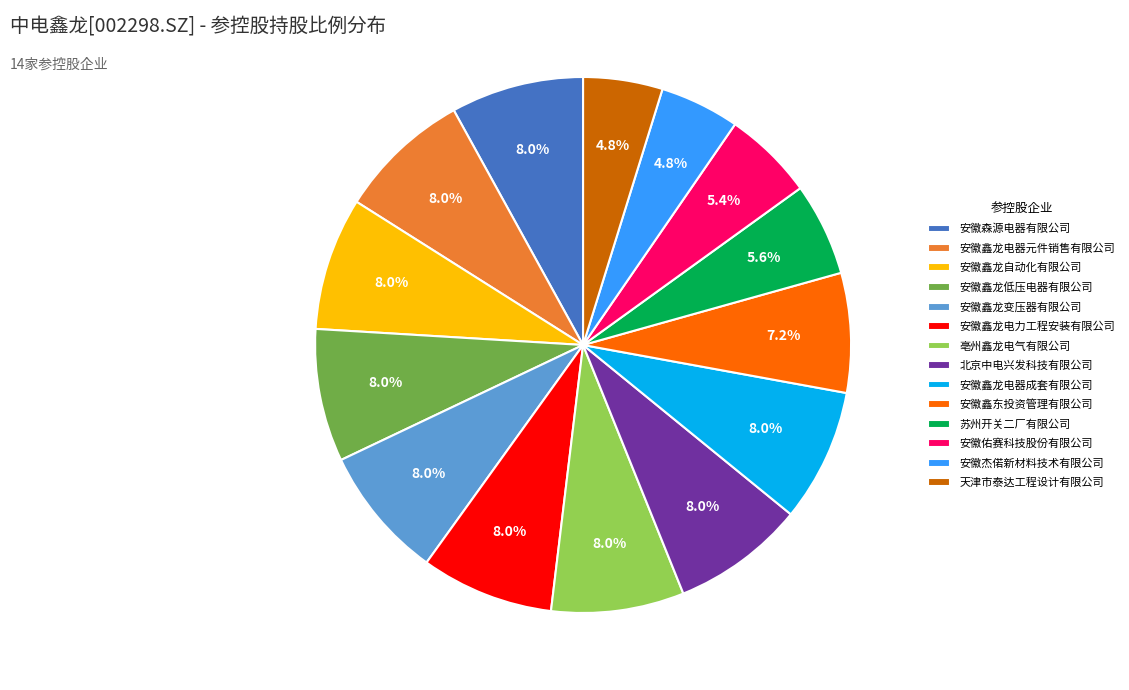

To the nearest percent, what is the average slice percentage?

7%